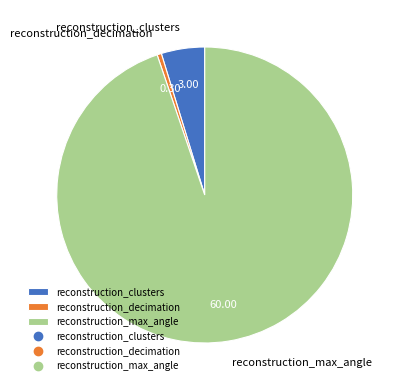

How many segments does this pie chart have?

3